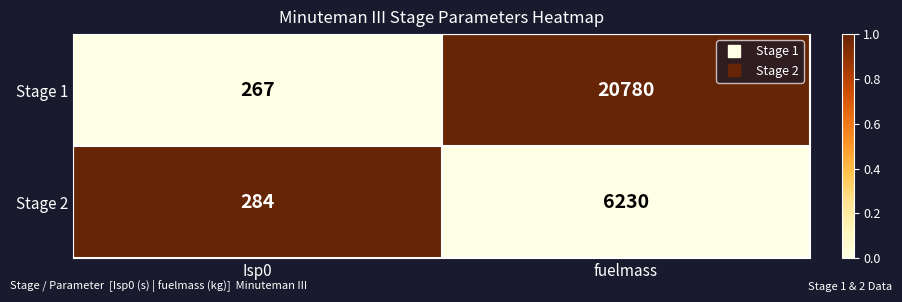

True or false: Stage 2 has a value of 96 at Isp0.

False